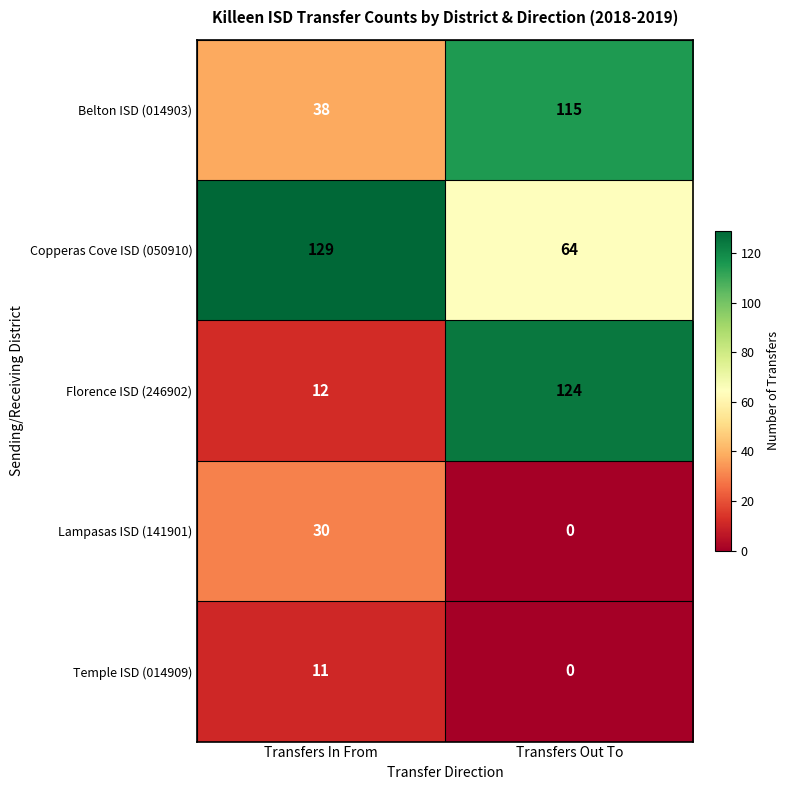

Which series has the largest range (max minus min)?

Florence ISD (246902)